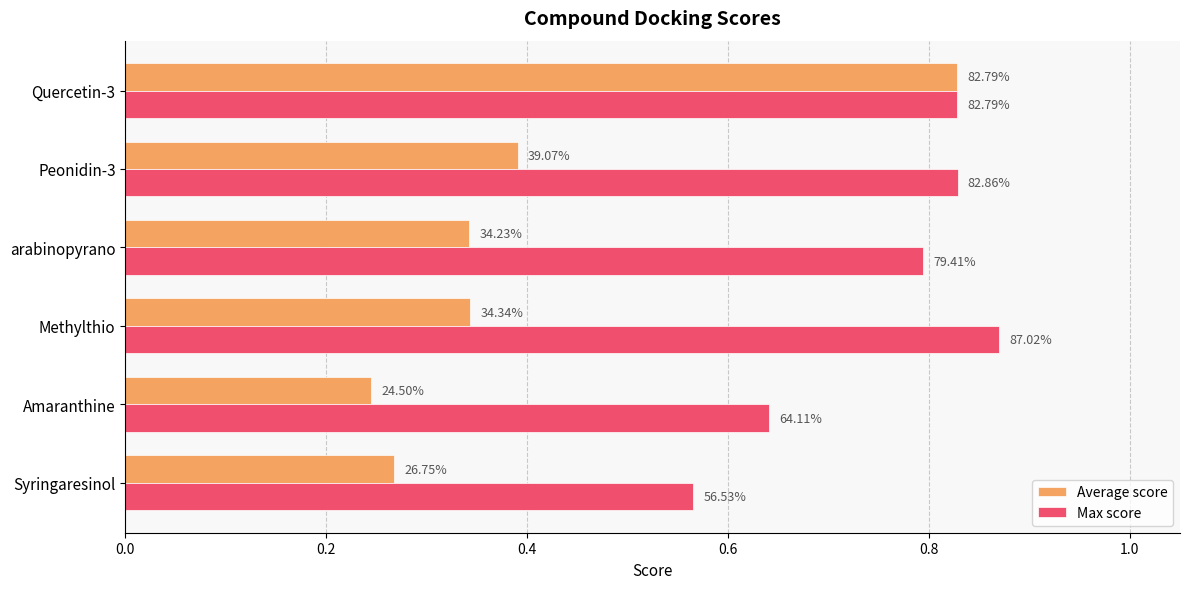

List the series in order of their overall mean, lowest first.

Average score, Max score